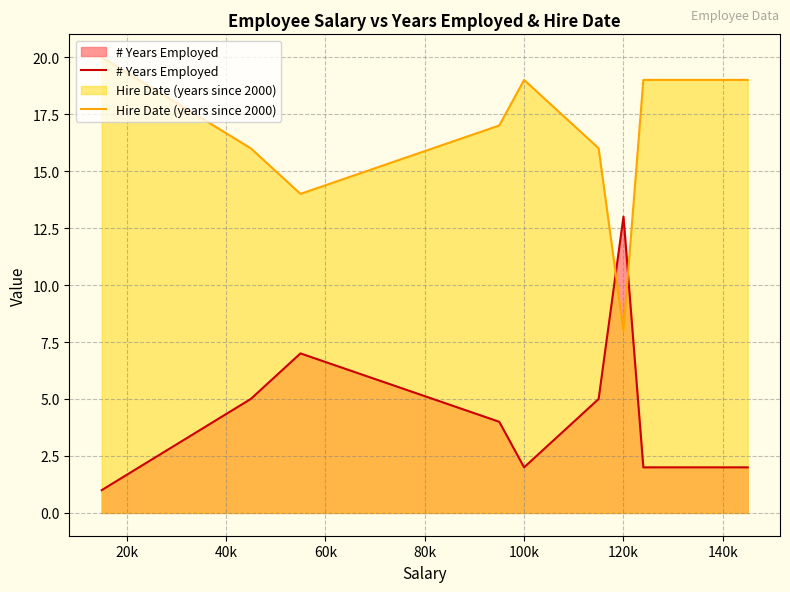

Rank the series by their maximum value, from lowest to highest.

# Years Employed, Hire Date (years since 2000)